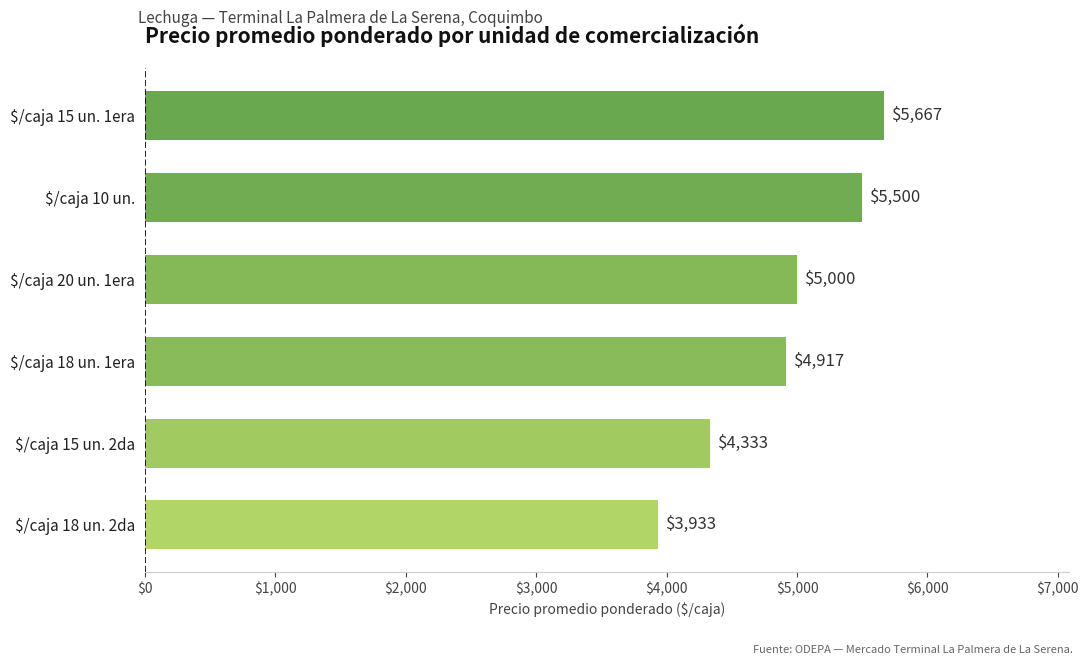

Read the value at $/caja 15 un. 2da.

4333